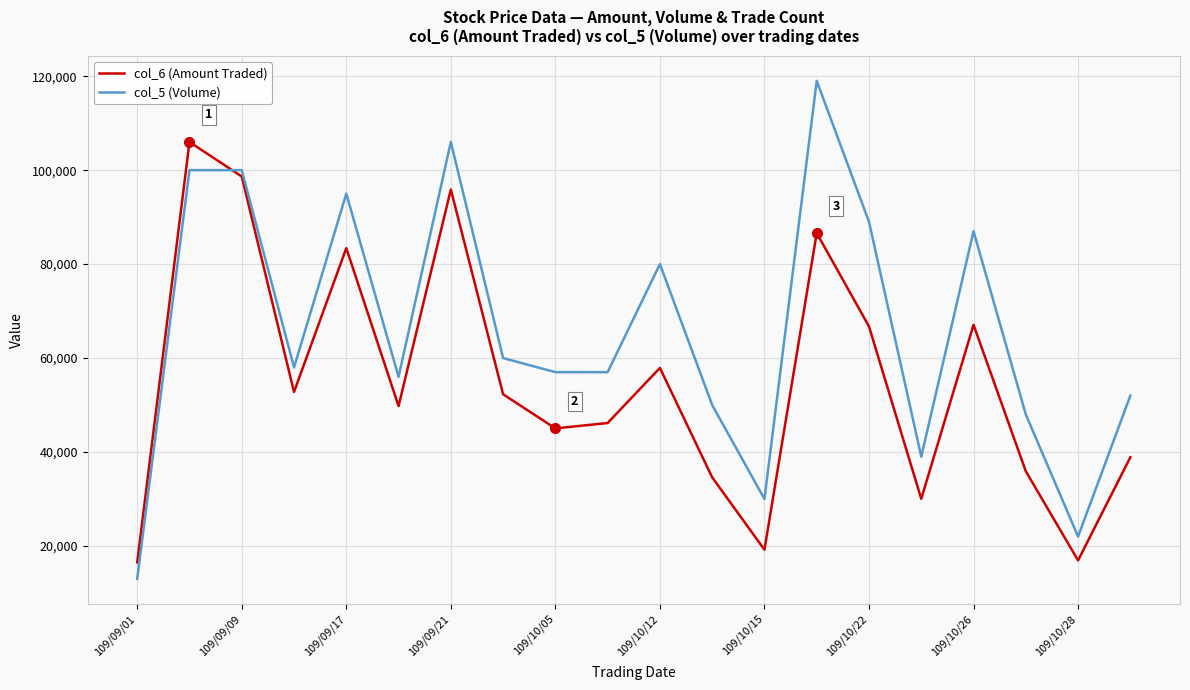

How many series are shown in this chart?

2